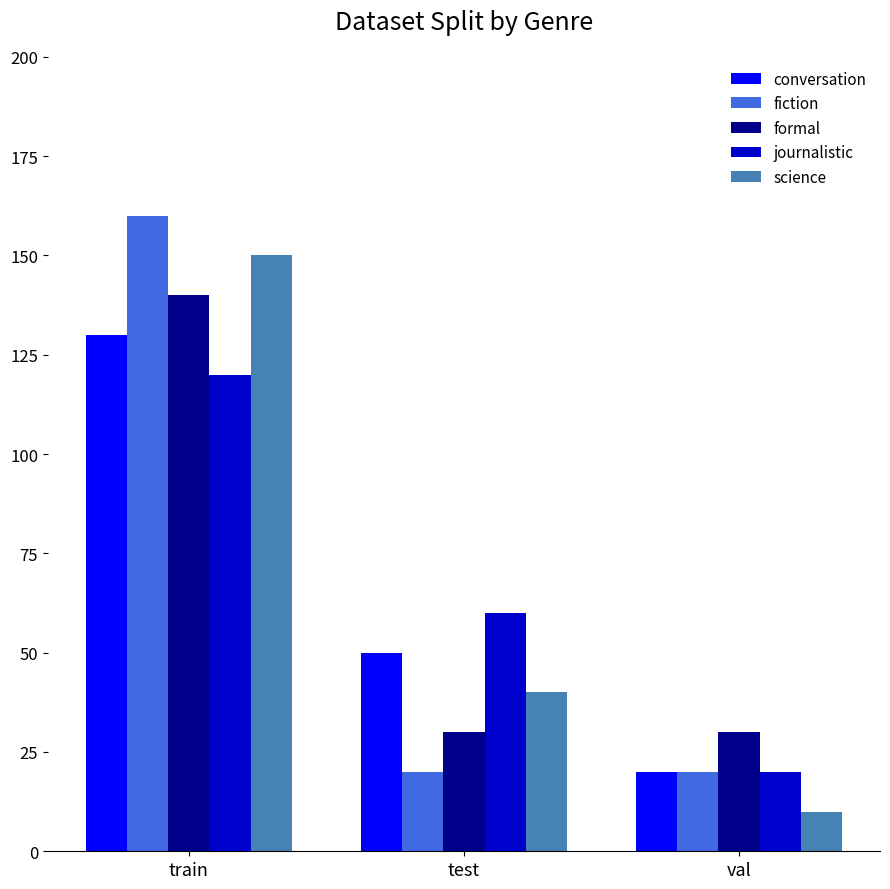

Which label corresponds to the smallest value in the chart?

val